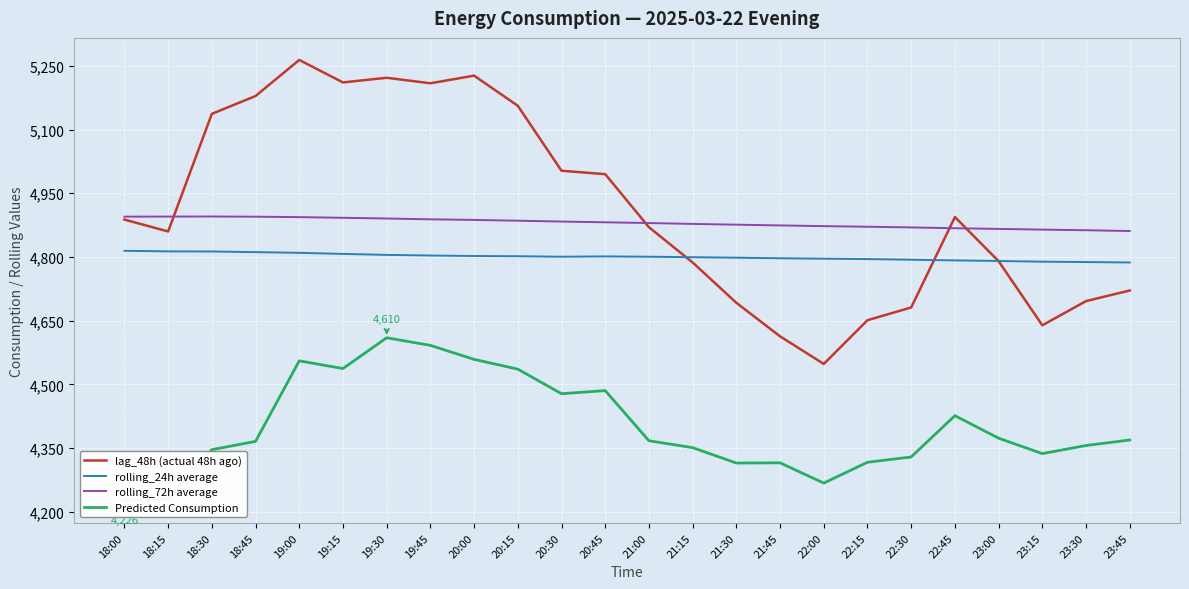

At which label does rolling_72h average reach its peak?

18:30